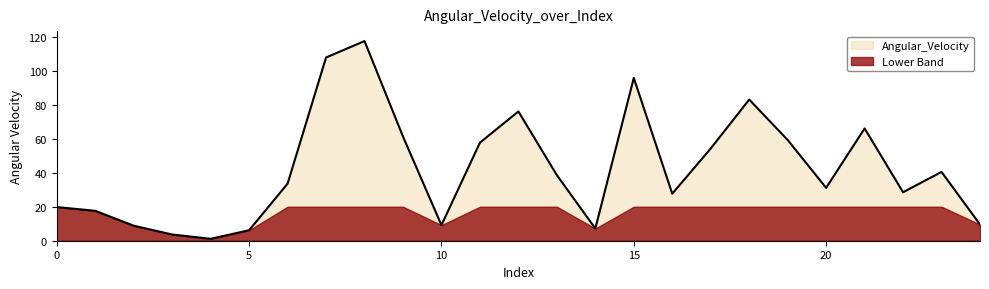

Does the chart display data point markers on the line(s)?

No